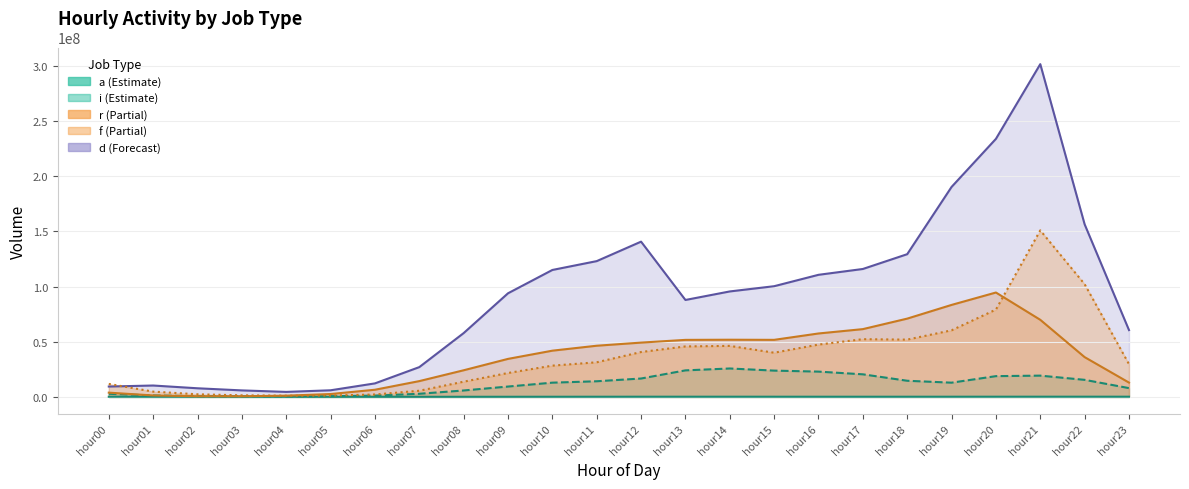

At hour15, list the series in order from largest to smallest.

d, r, f, i, a